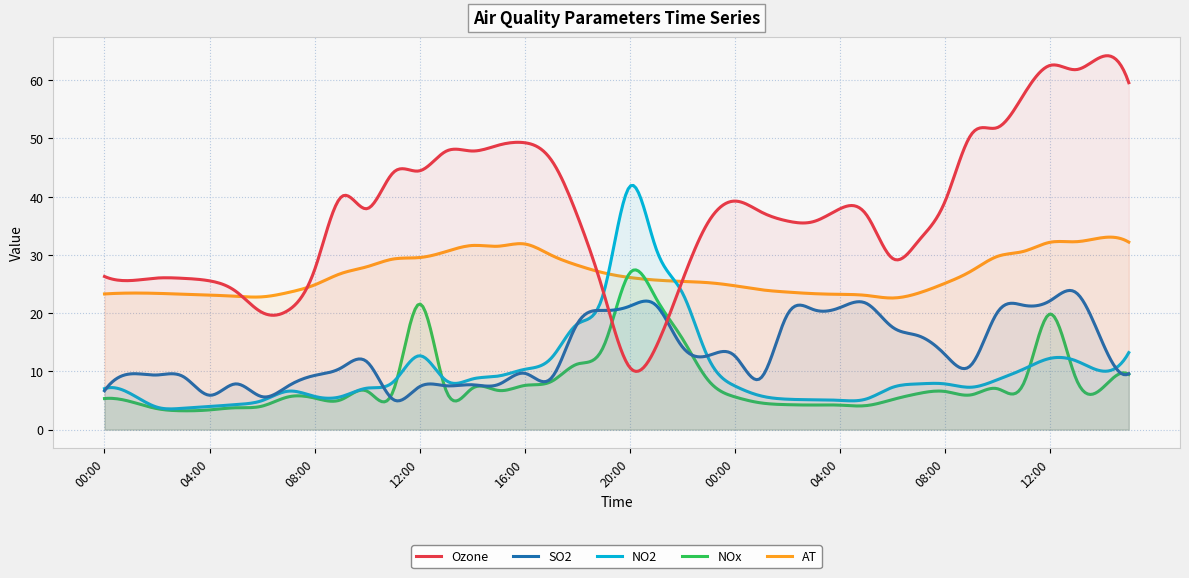

Which series has the largest total across all categories?

Ozone